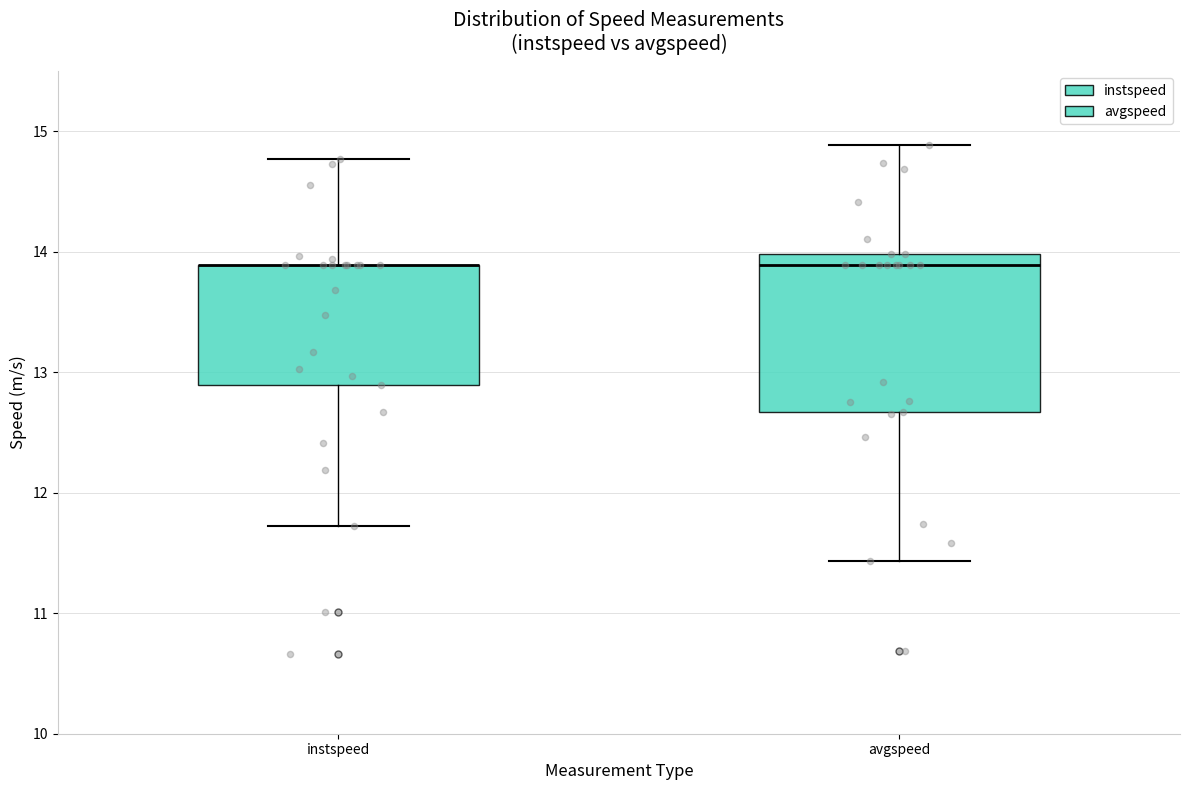

Where does the median line of the box for avgspeed sit on the y-axis? The values are not printed on the chart, so give them approximately, as read against the axis.

13.9